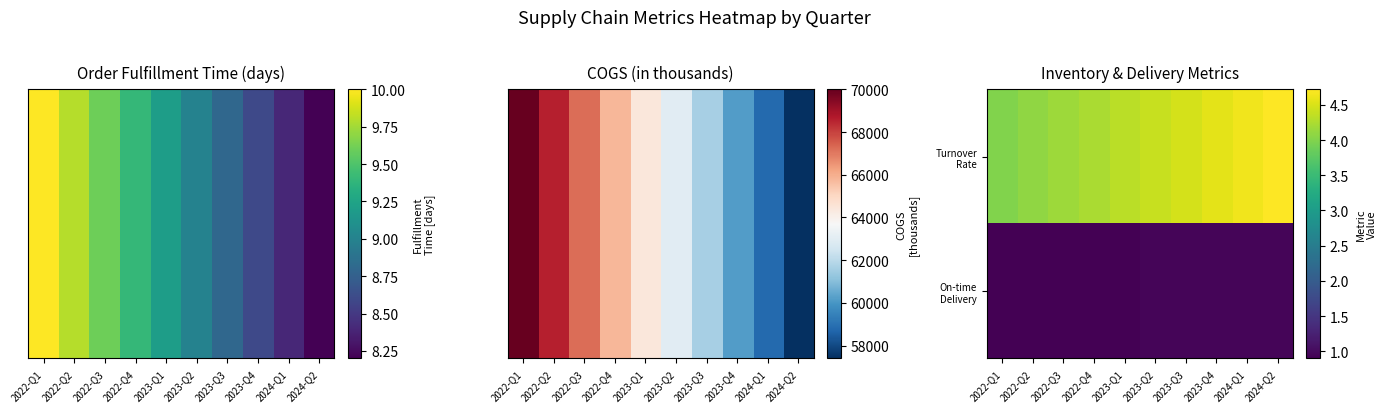

What is the difference between the highest and lowest values at 2022-Q4?

3.3